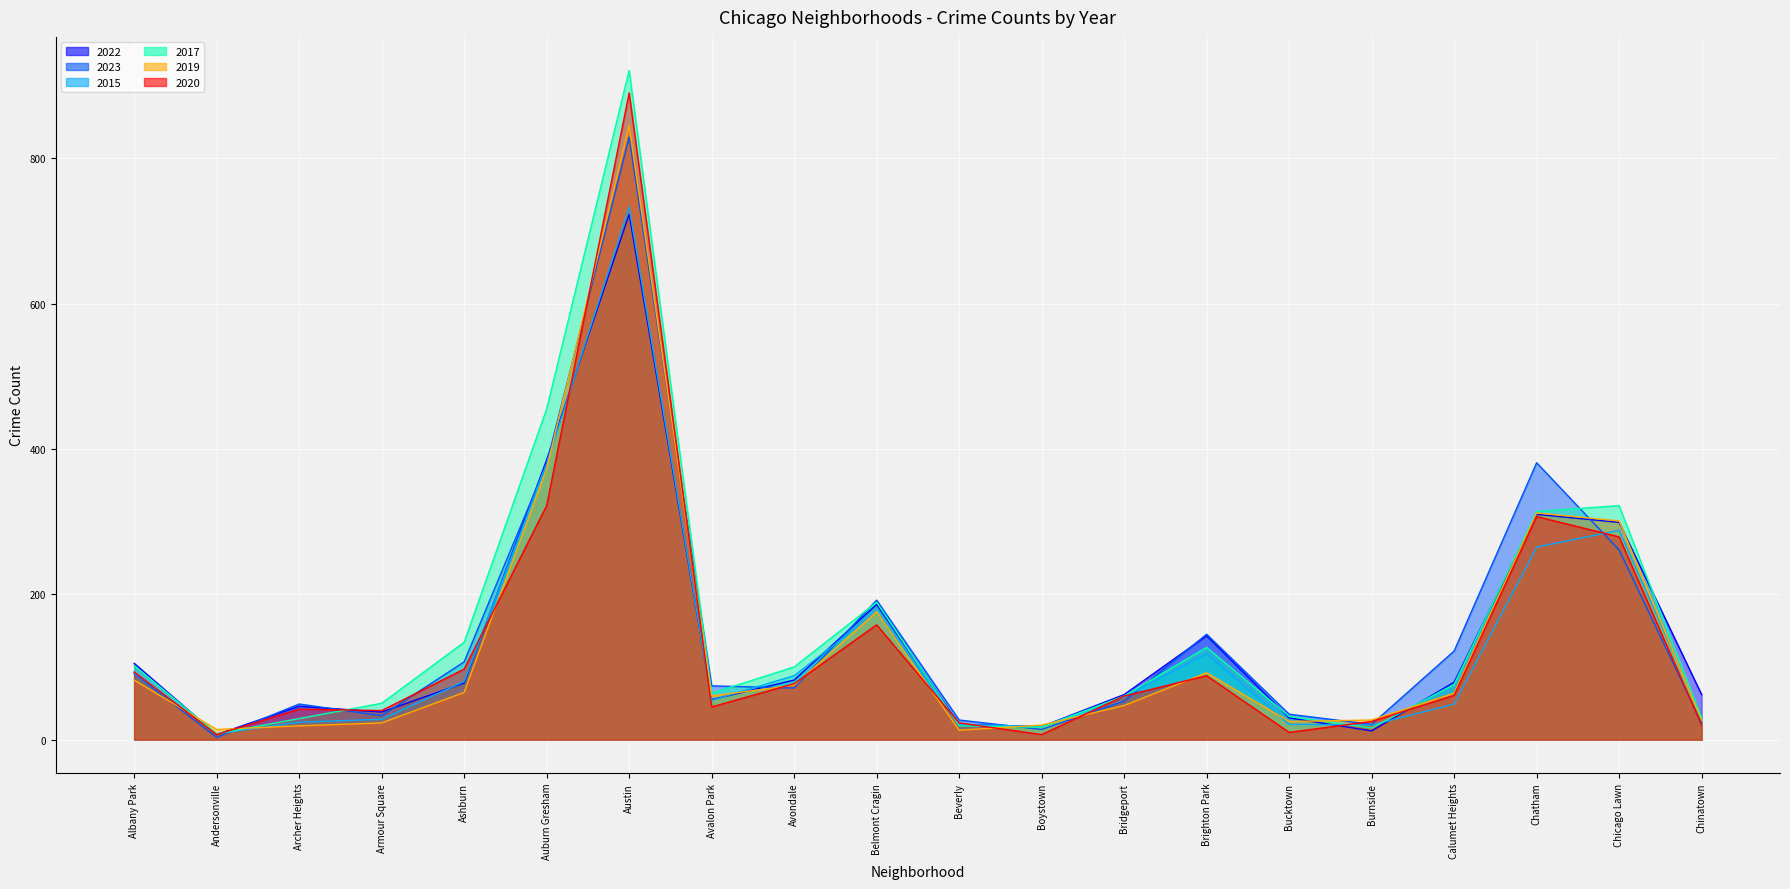

At how many categories does at least one series exceed 45?

15